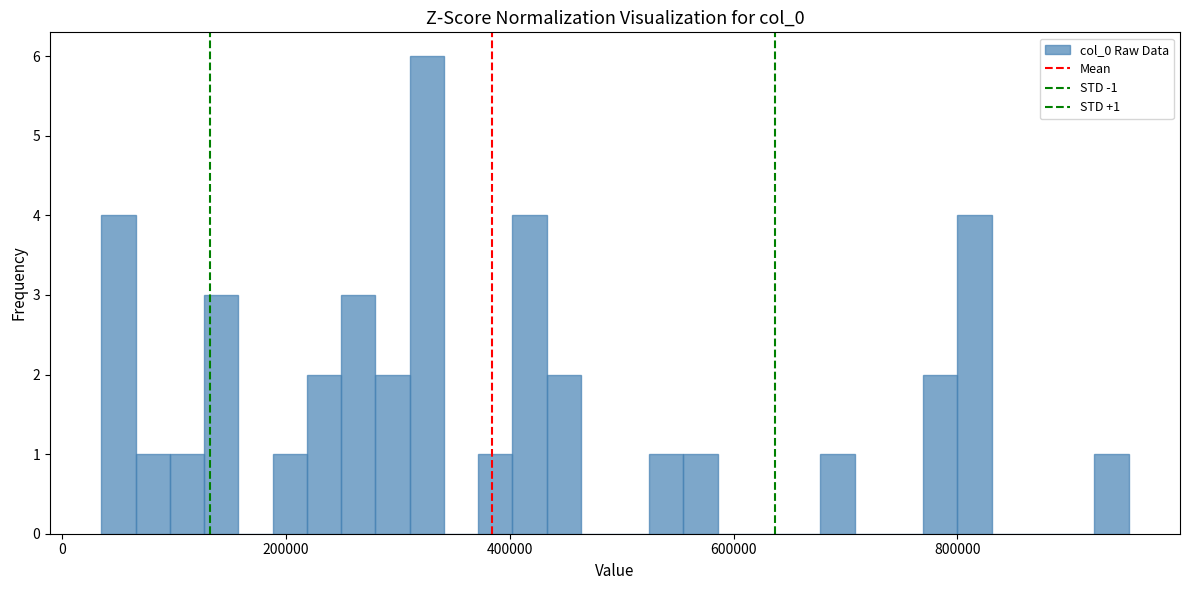

Read against the x-axis, roughly where is the centre of the tallest bar?

320000